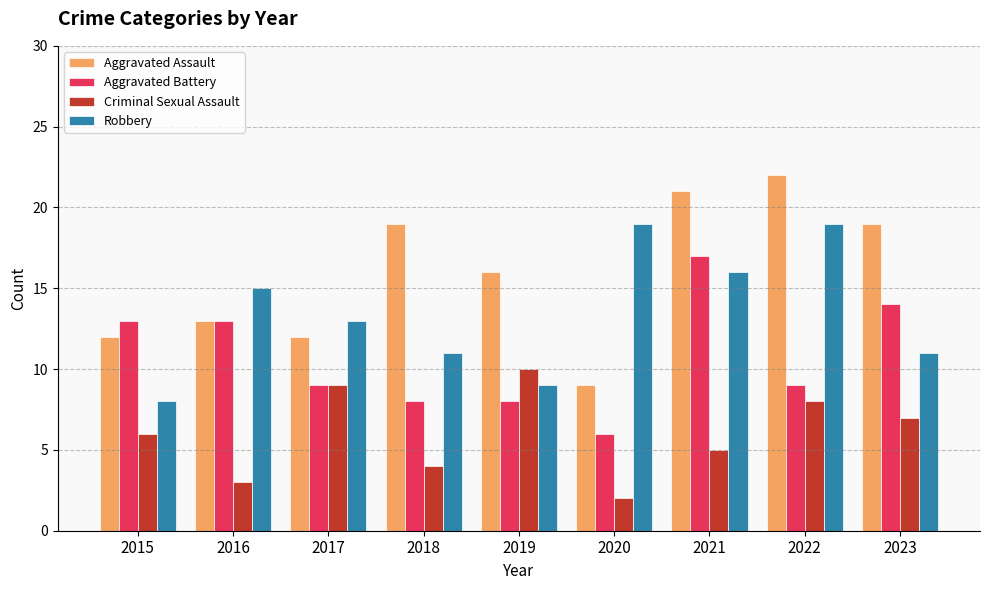

What is the approximate value of Aggravated Assault at 2015?

12